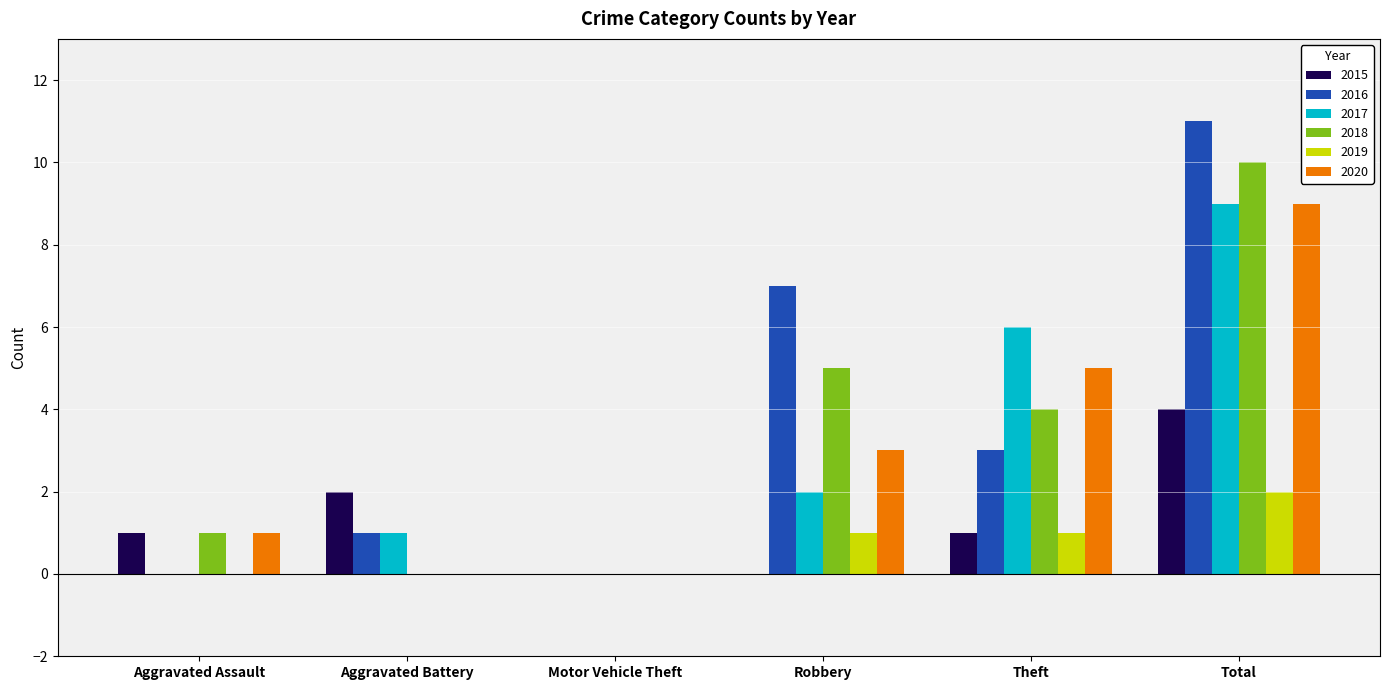

Which series has the largest total across all categories?

2016